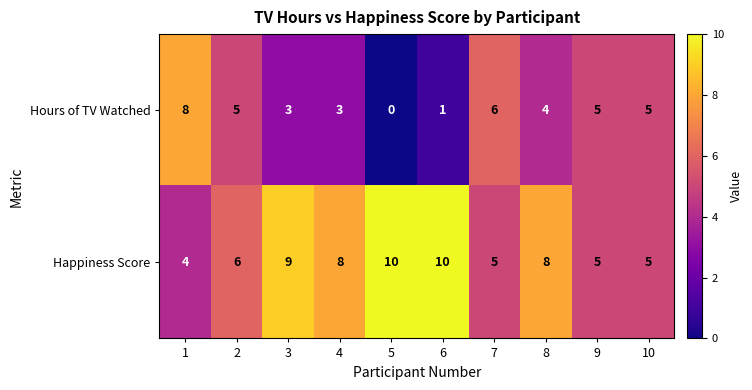

What is the total value across all series at 4?

11